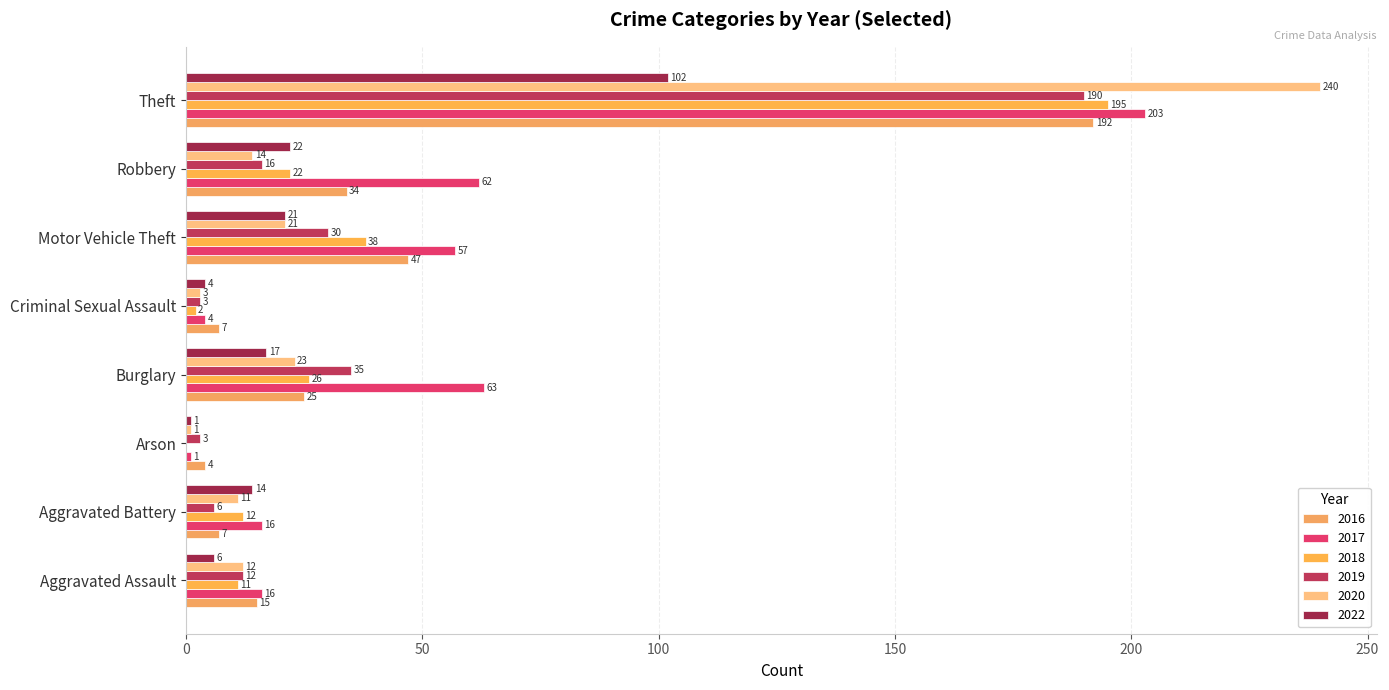

The 2018 series shows 0 at Arson. True or false?

True